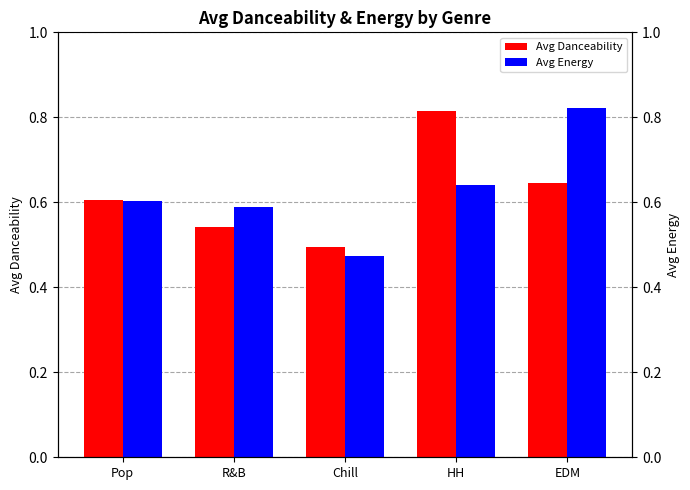

Between Pop and EDM, which is larger?

EDM